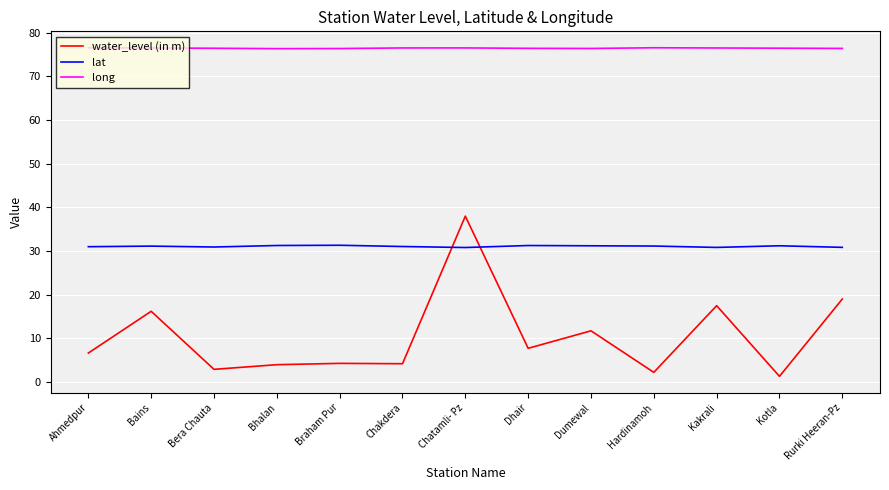

What position from the left is Chakdera?

6